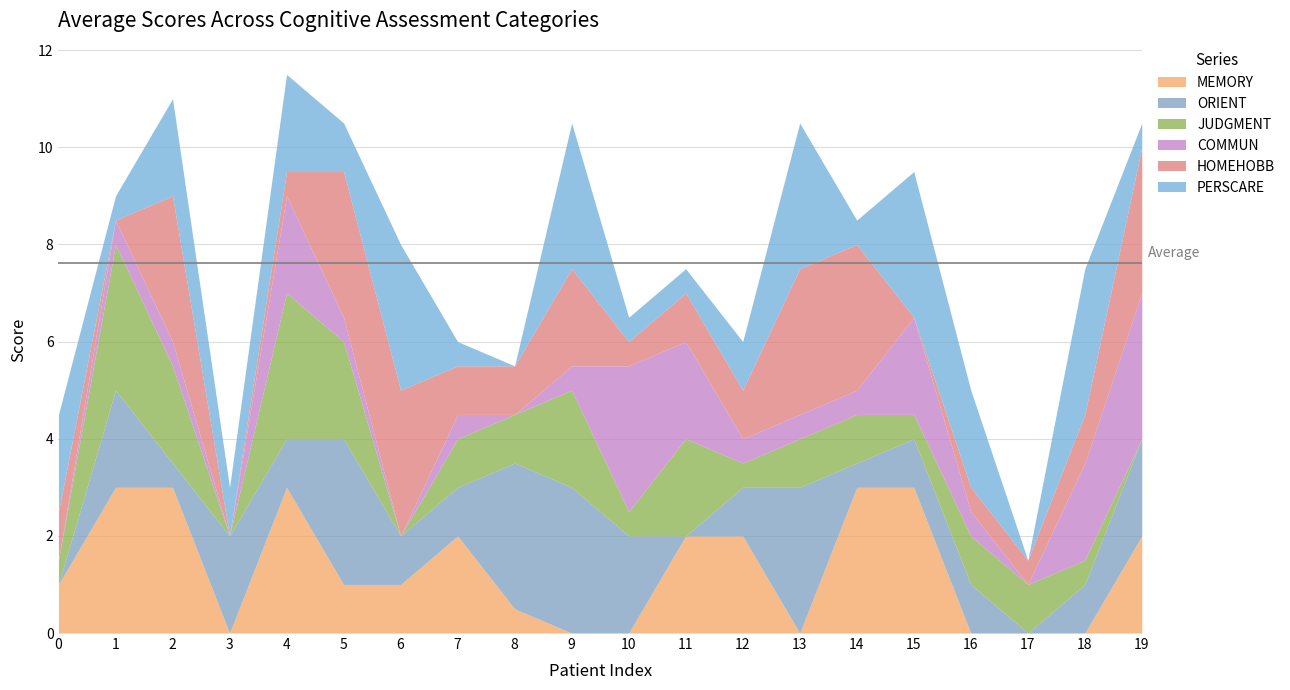

True or false: ORIENT has more than 2 interior local peaks.

True